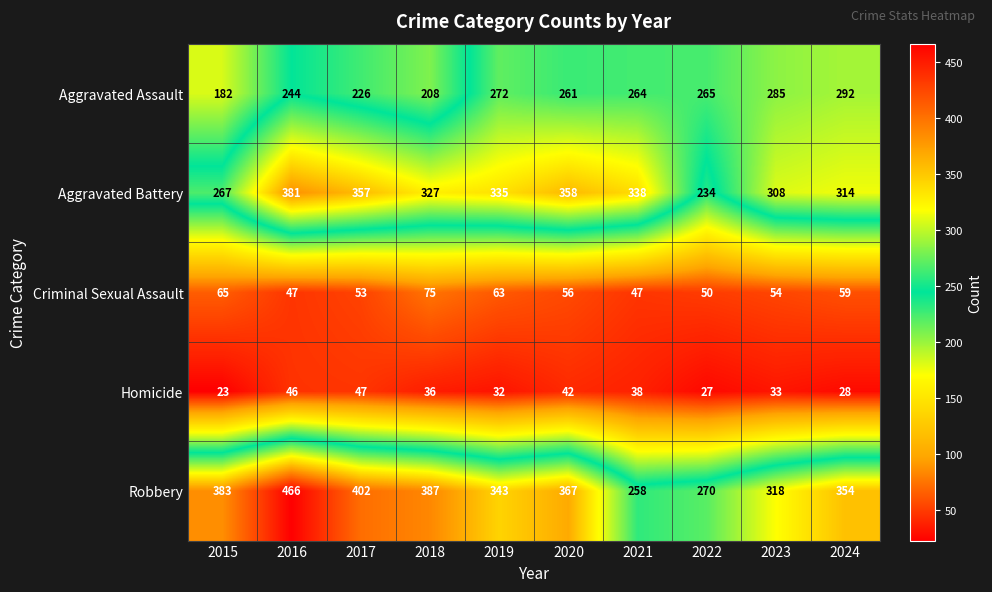

What is the difference between the second highest and second lowest values in the Aggravated Assault series?

77